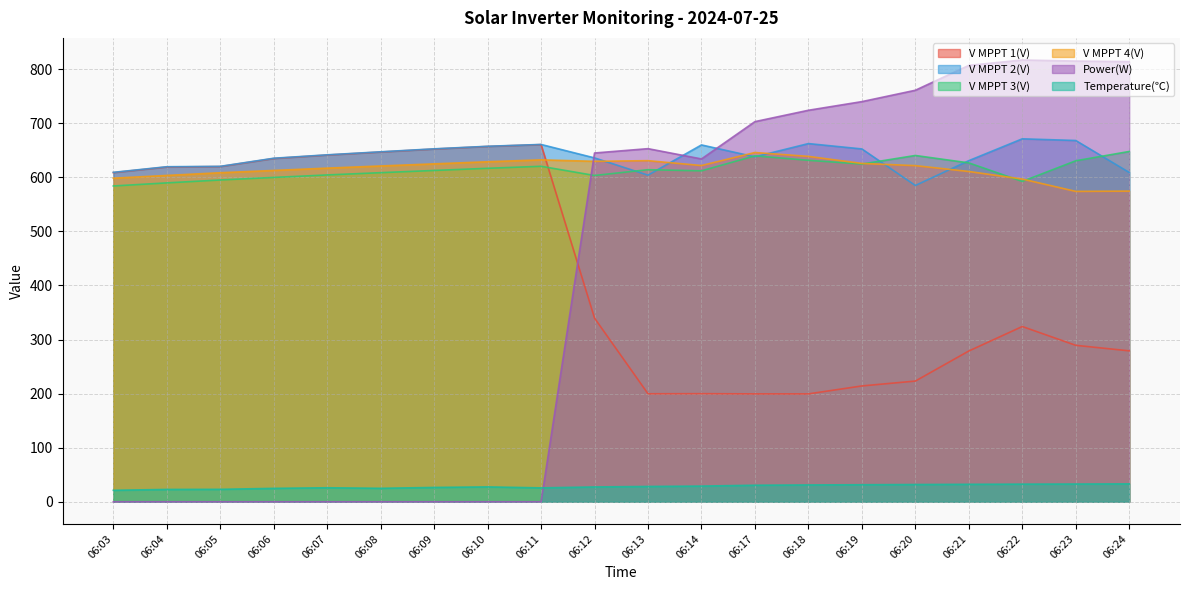

What is the value of the V MPPT 4(V) point at the 18th from the left?

596.8